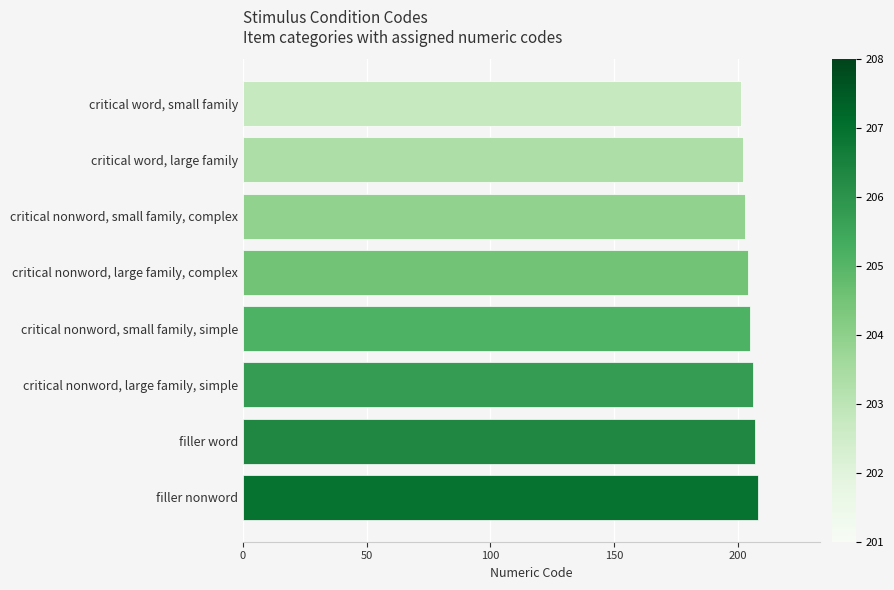

List the labels in order of value, largest first.

filler nonword, filler word, critical nonword, large family, simple, critical nonword, small family, simple, critical nonword, large family, complex, critical nonword, small family, complex, critical word, large family, critical word, small family